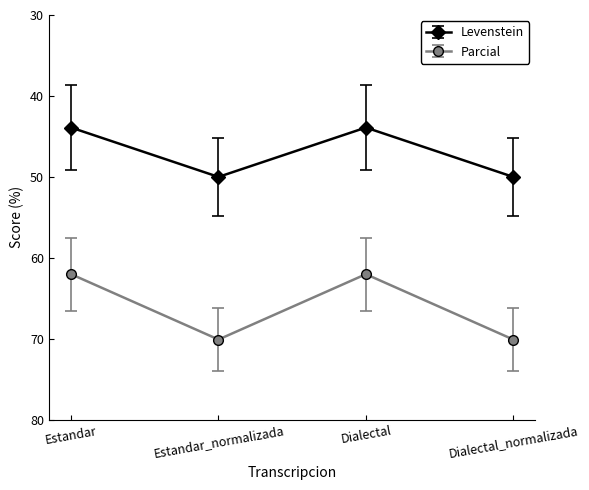

How many lines are shown in the chart?

2